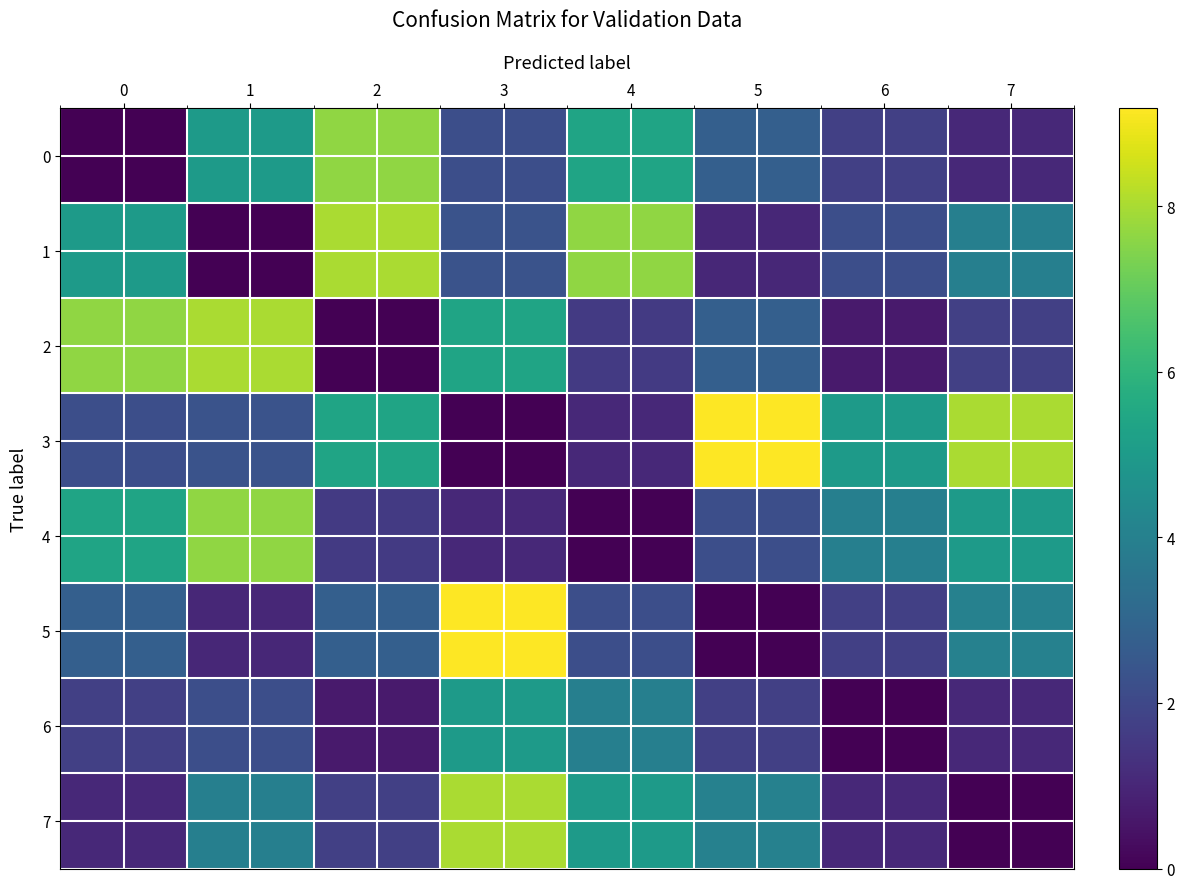

How many distinct data groups are displayed?

8